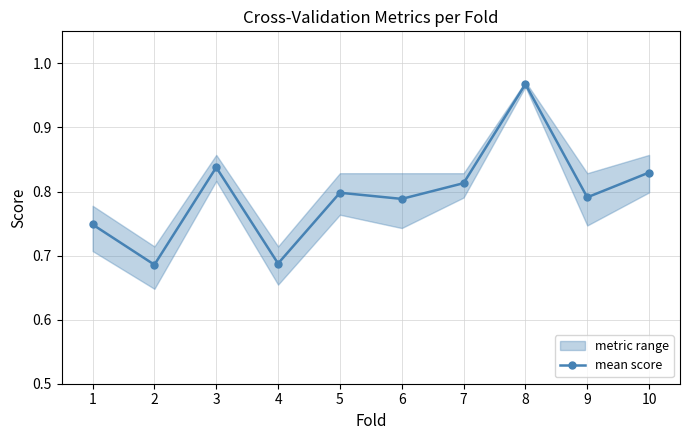

List the labels in order of value, largest first.

8, 3, 10, 7, 5, 9, 6, 1, 4, 2